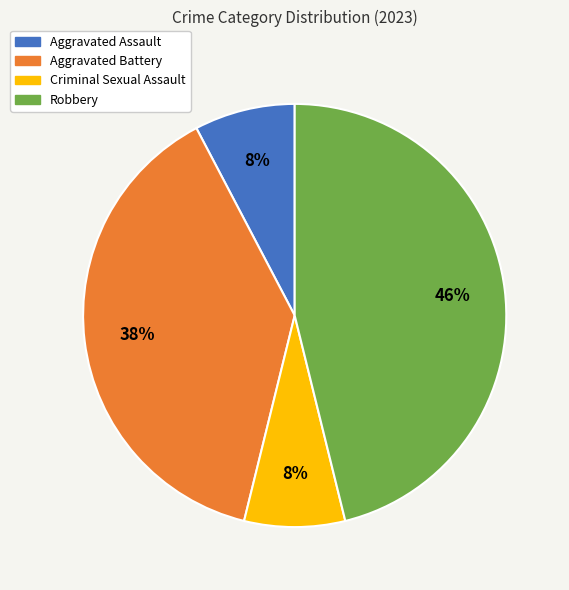

What is the largest slice in the pie chart?

Robbery